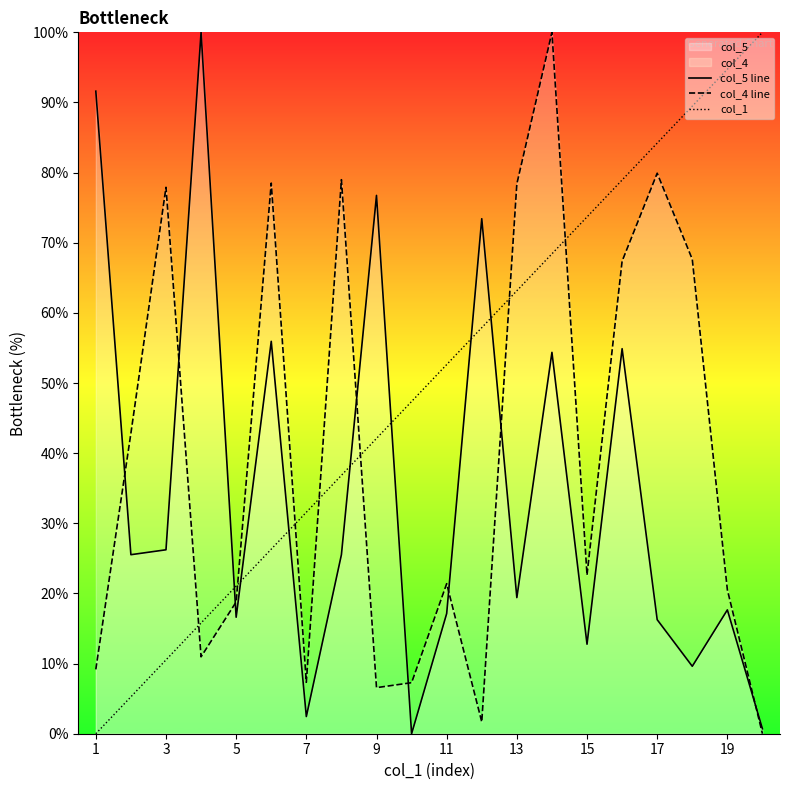

How many times do col_1 and col_5 line cross each other?

7